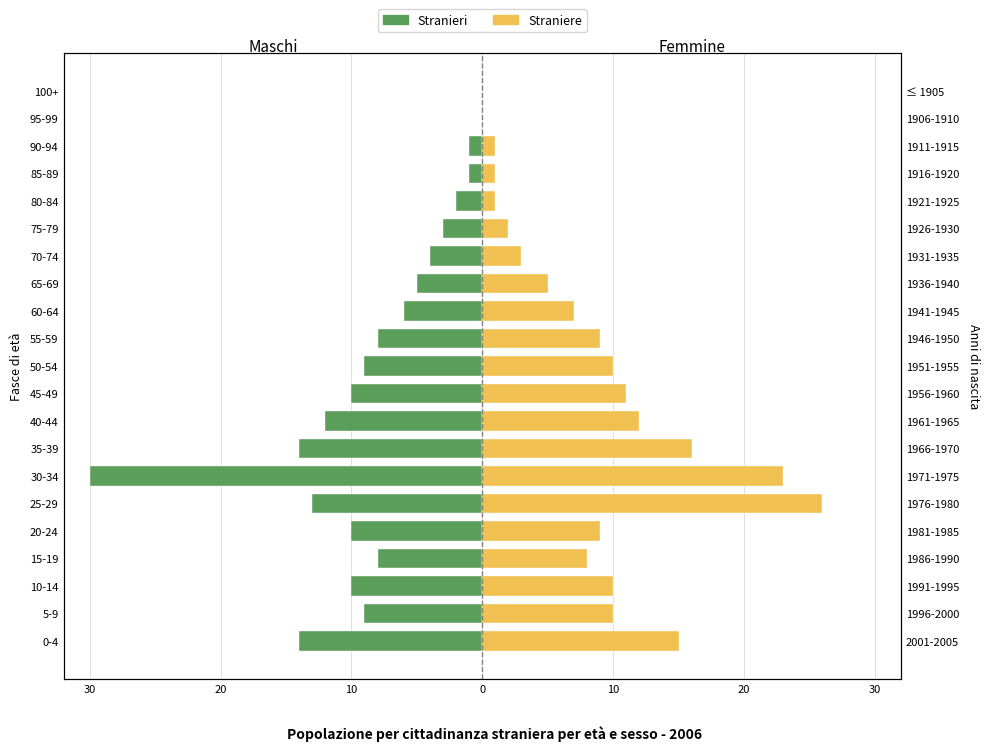

What are all the series names shown in the legend?

Stranieri, Straniere